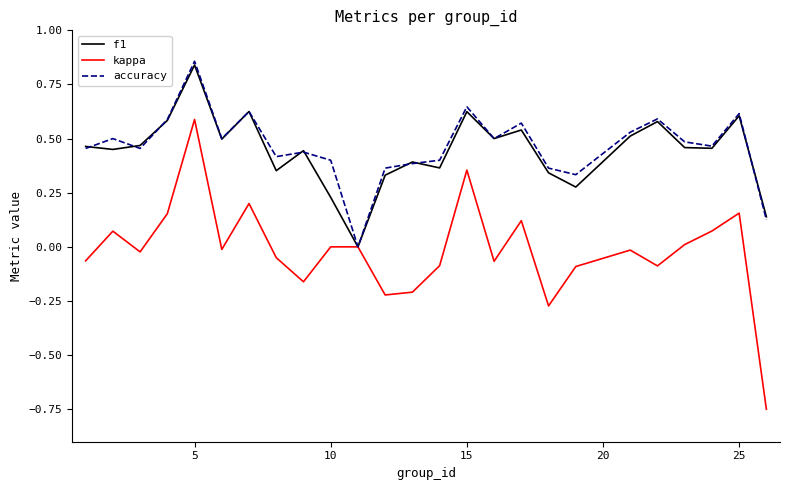

How many categories are shown in the chart?

25